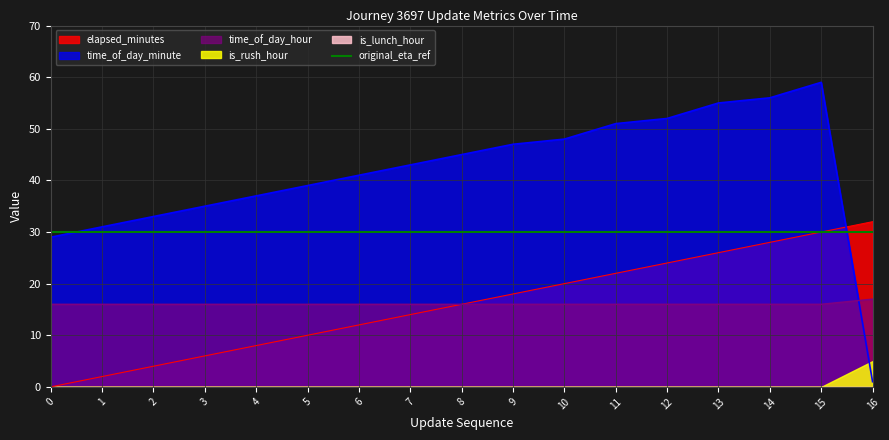

True or false: time_of_day_hour and time_of_day_minute cross at least once.

True